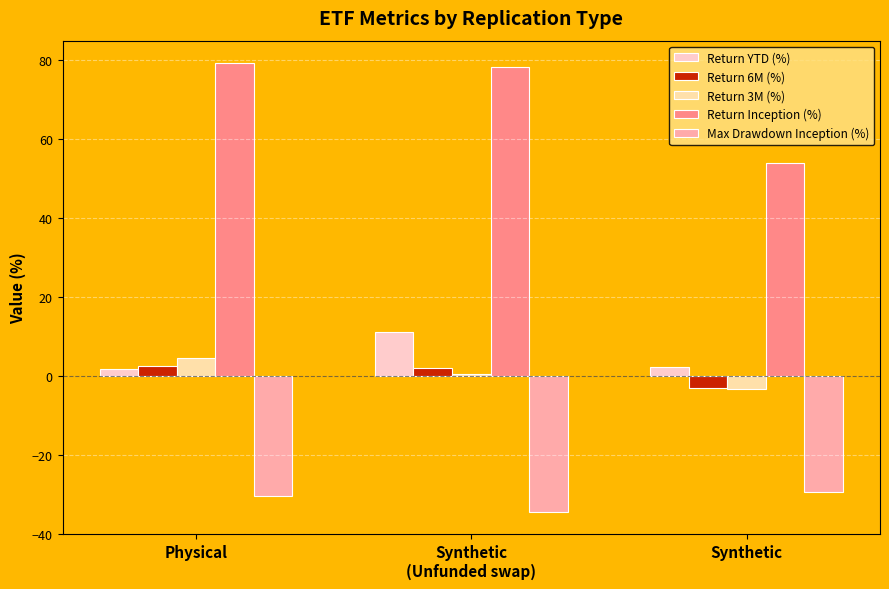

Which category has the highest value across all series?

Physical